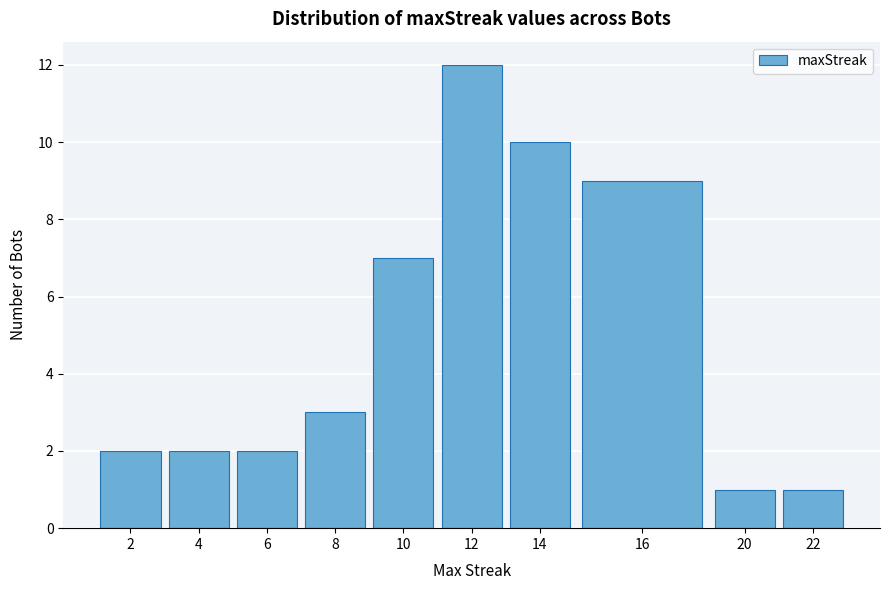

Reading right to left, transcribe all the data shown in this chart.

22=1	20=1	16=9	14=10	12=12	10=7	8=3	6=2	4=2	2=2